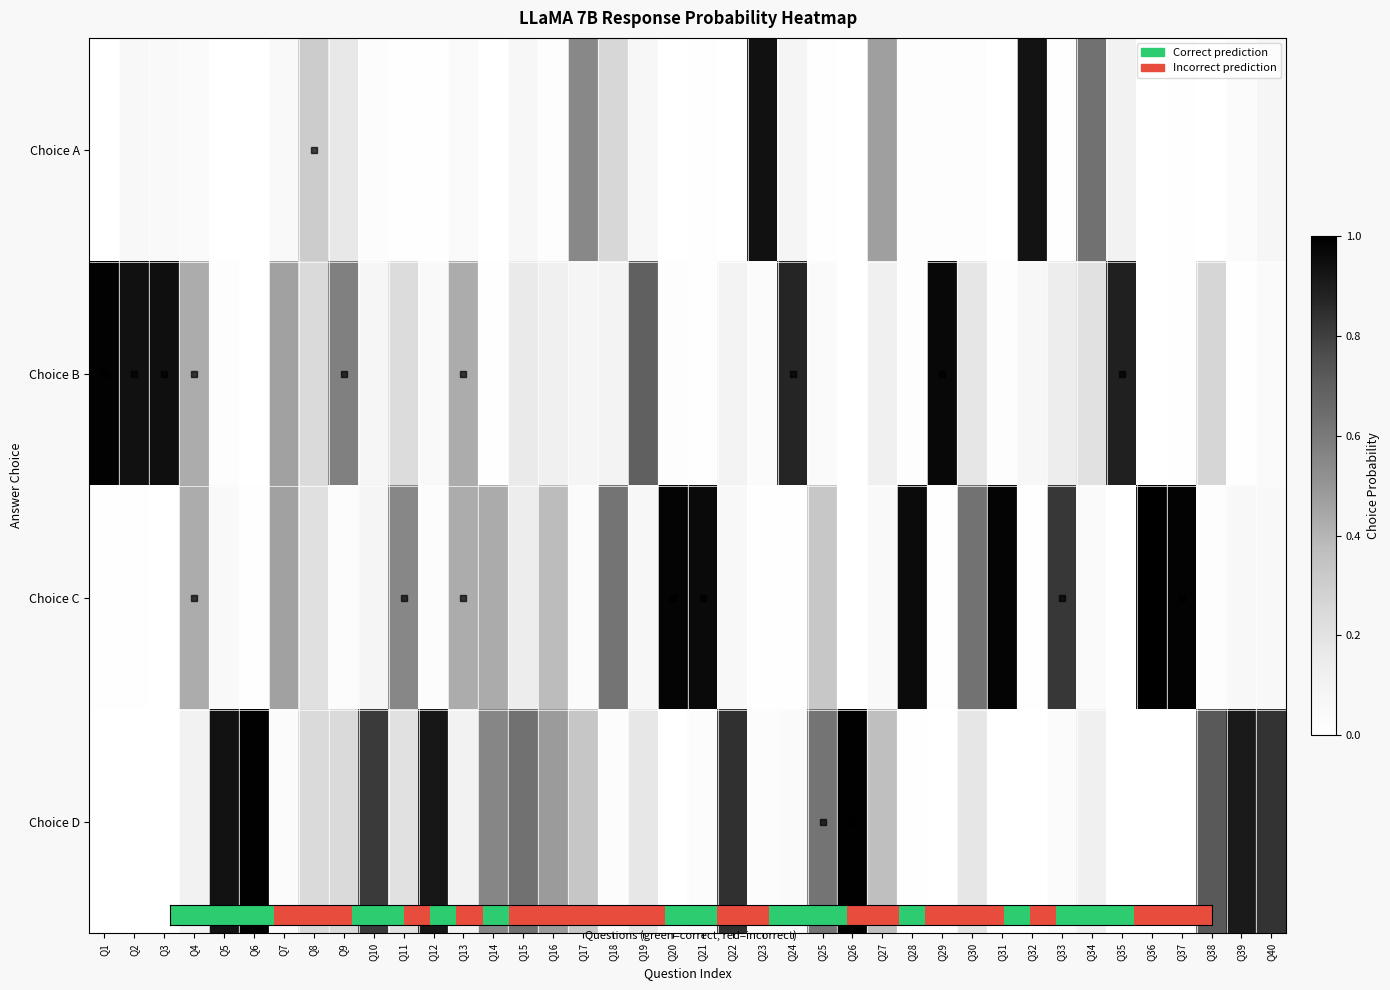

At which category is the sum across all series the highest?

Q3